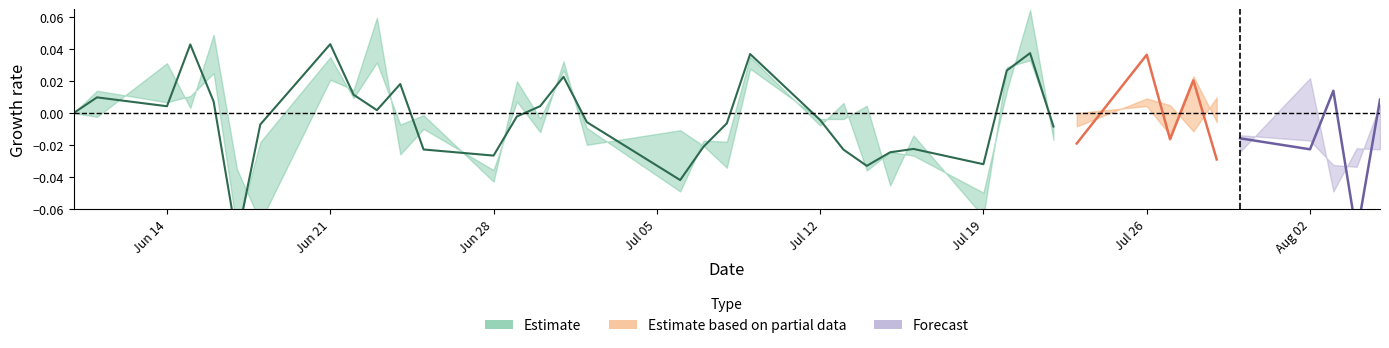

Is it true that the value at 22 is -0.0?

False